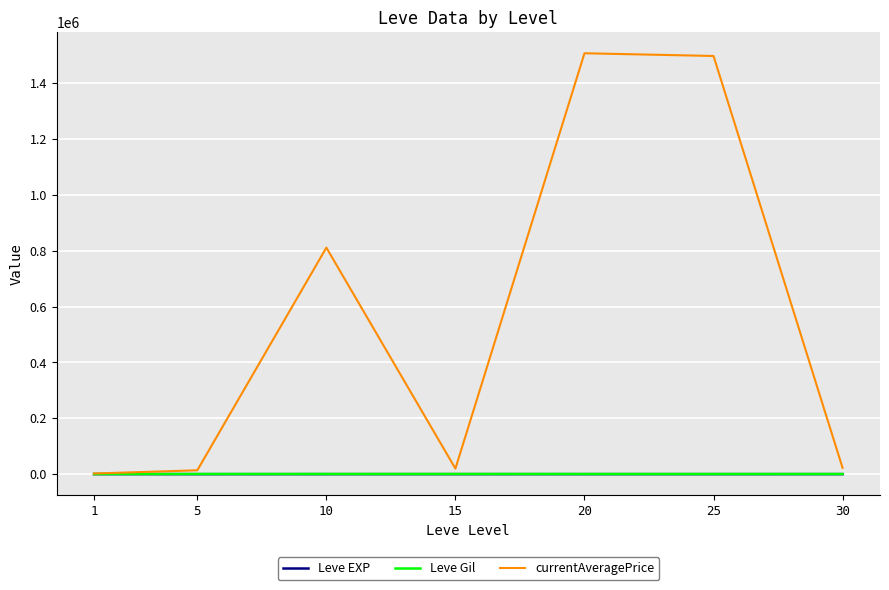

Is the value of Leve EXP at 15 greater than the value of currentAveragePrice at 10?

No